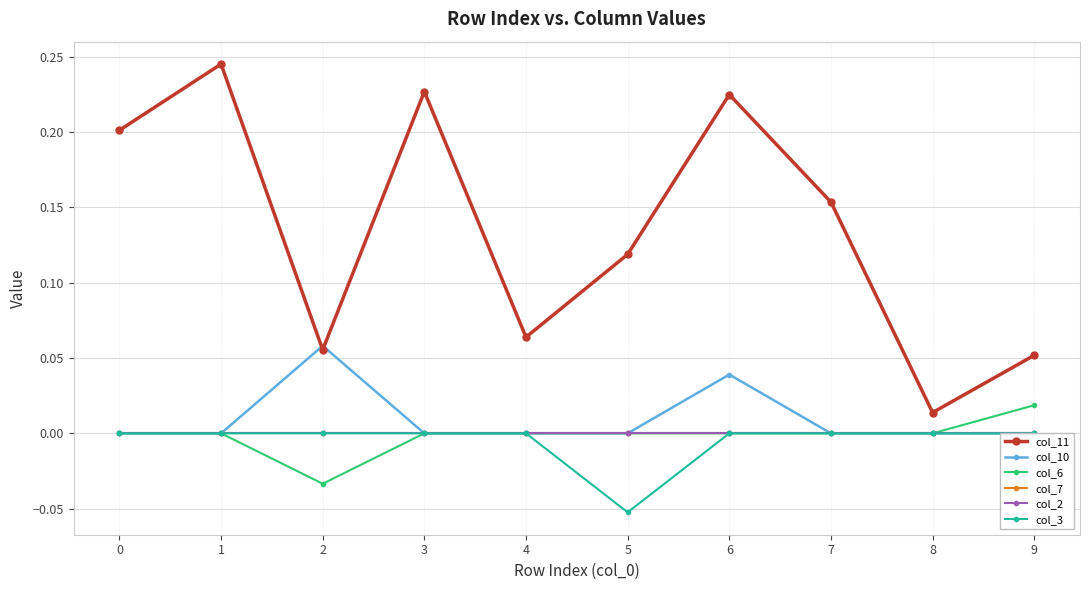

At which category is the sum across all series the highest?

6